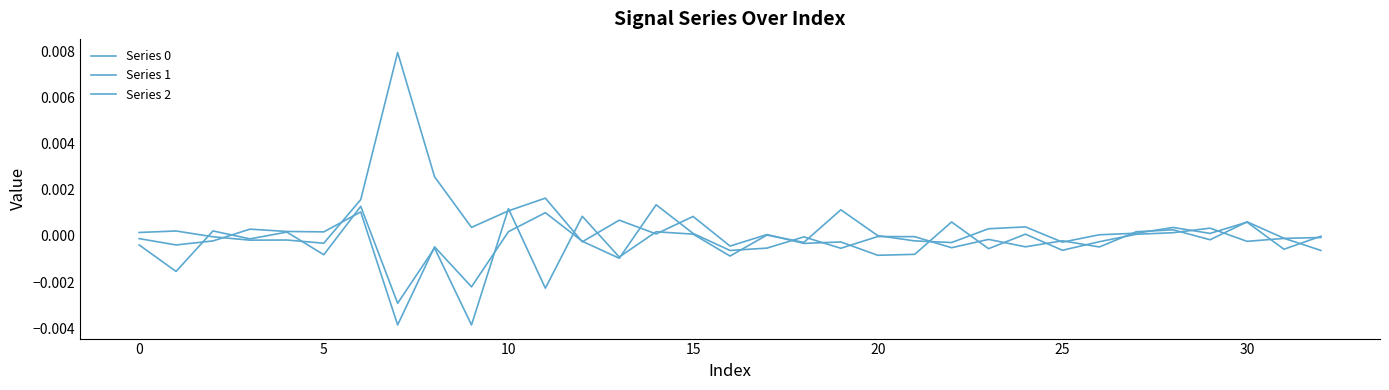

Where is the first local maximum for Series 2?

5